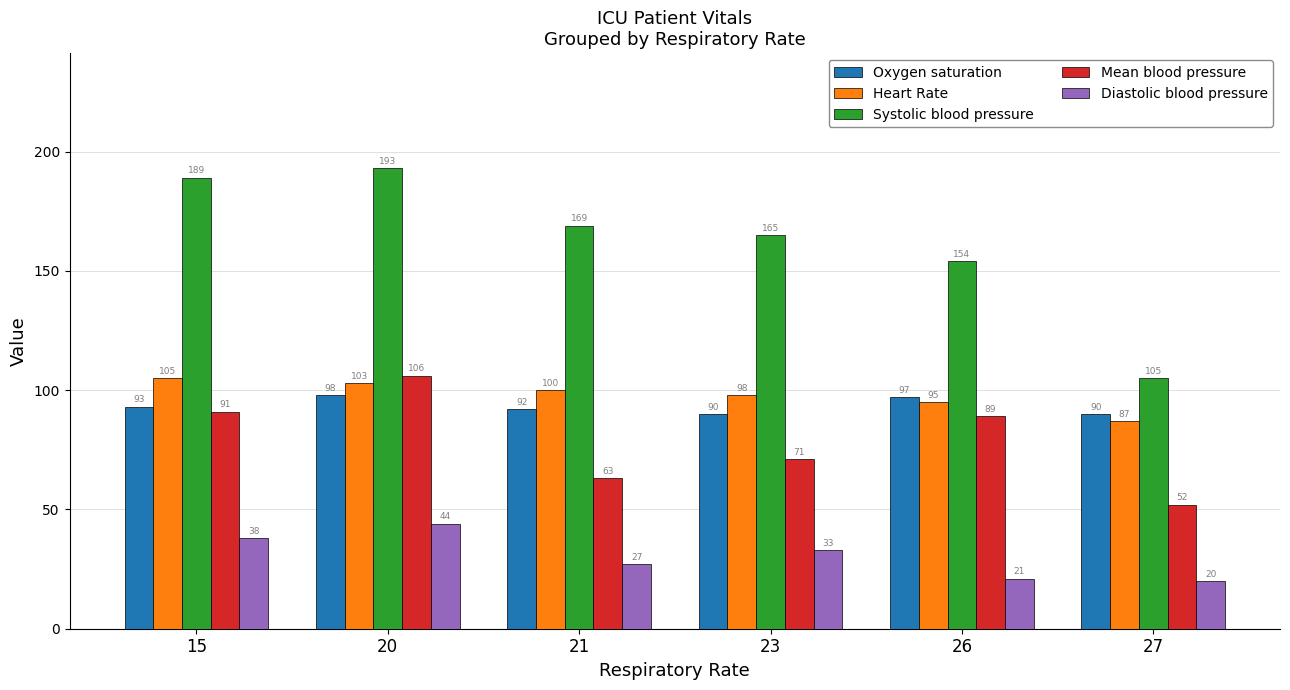

The value of Mean blood pressure at 26 is 89. True or false?

True